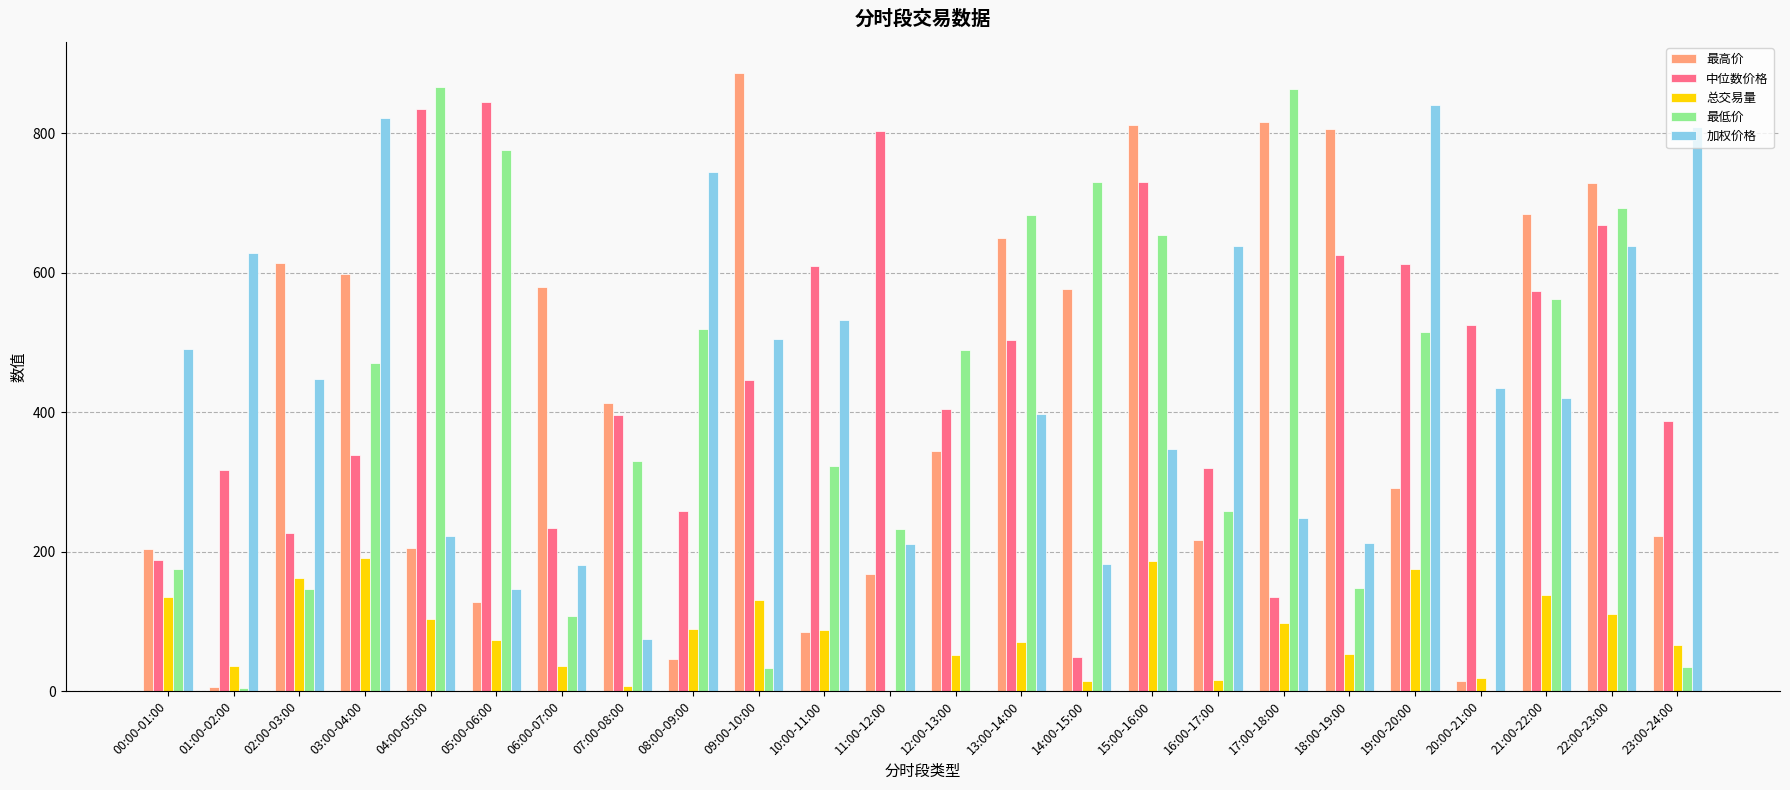

What is the sum of the 中位数价格 values at 00:00-01:00 and 05:00-06:00?

1033.5